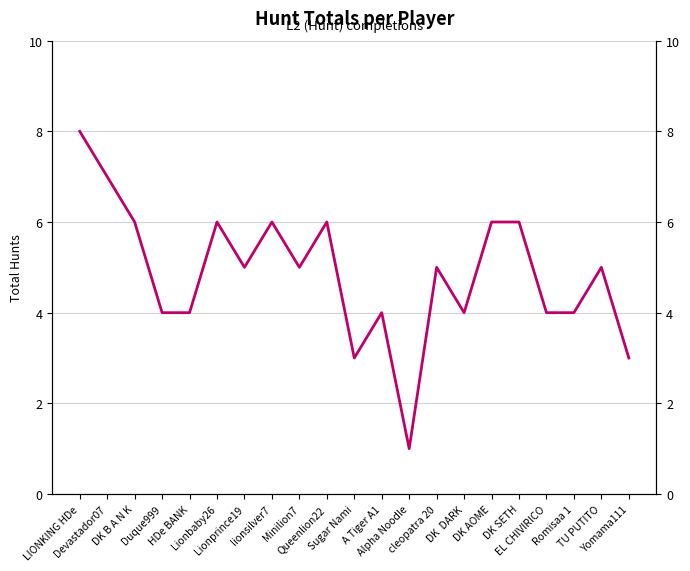

Where does the data first go above 5?

LIONKING HDe